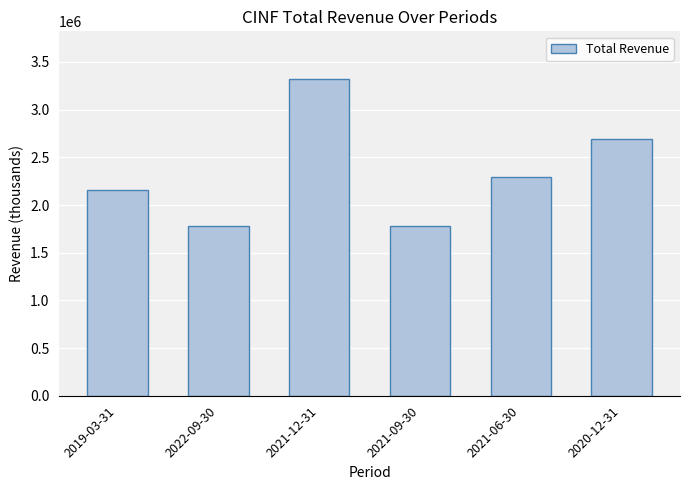

Which category has the highest value across all series?

2021-12-31